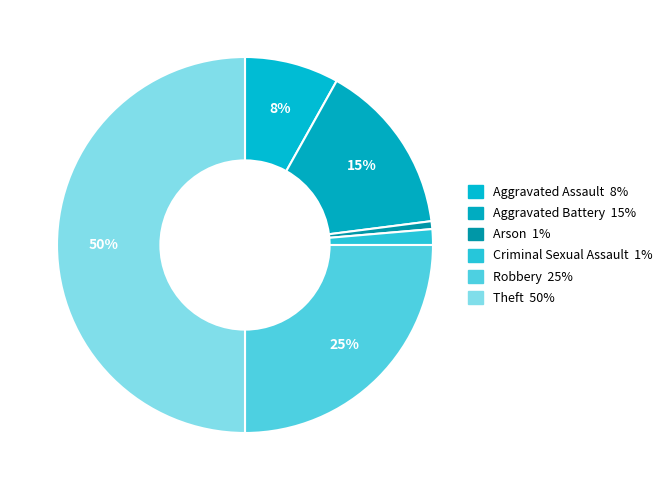

What percentage is the Aggravated Assault slice, to the nearest percent?

8%